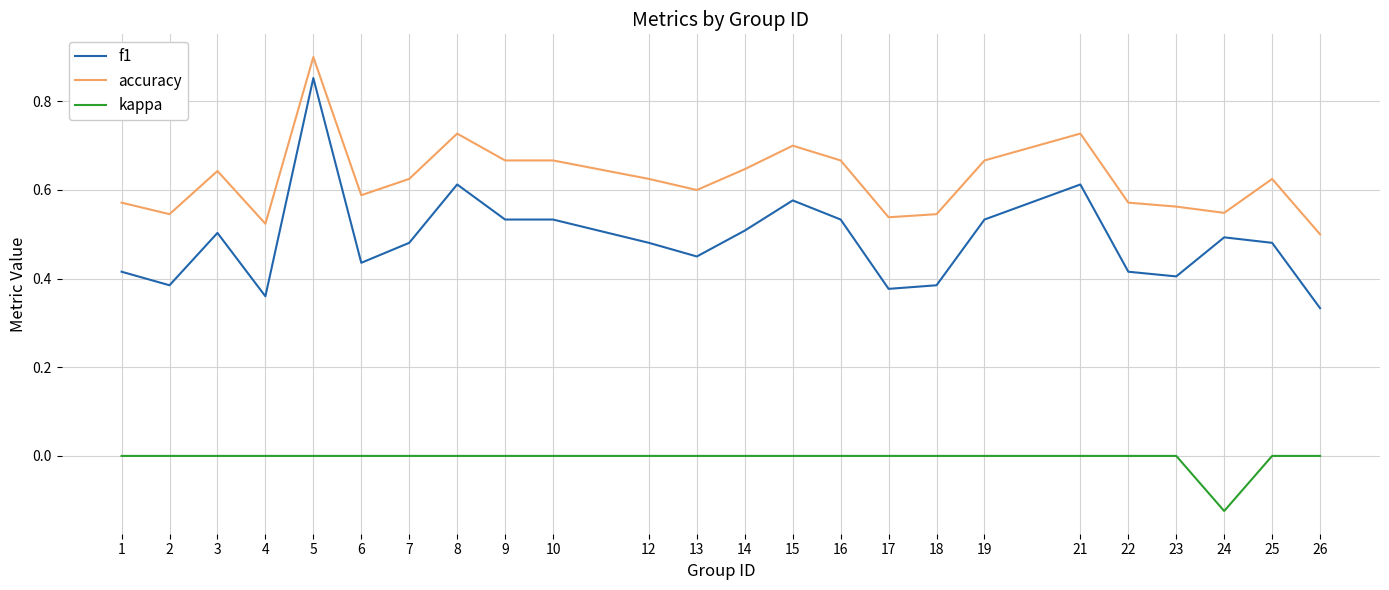

What is the sum of the f1 values at 5 and 2?

1.2